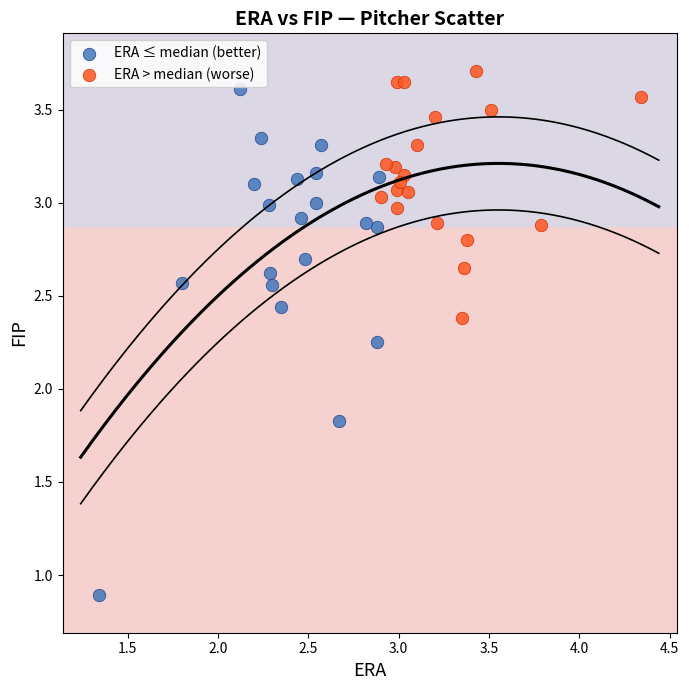

Which series reaches the minimum Y coordinate?

ERA ≤ median (better)